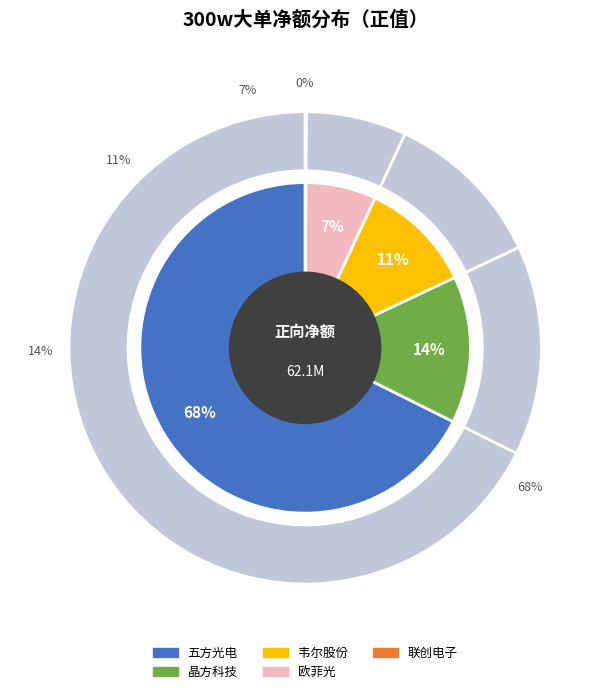

To the nearest percent, what is the difference between the 欧菲光 and 联创电子 slice percentages?

7%